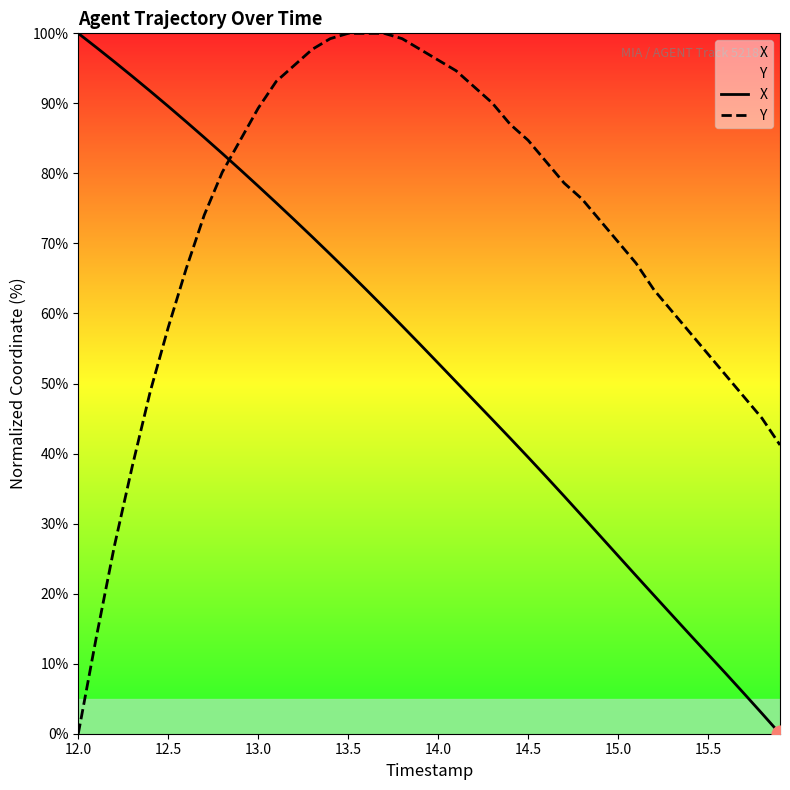

Which category has the lowest value in the Y series?

12.0